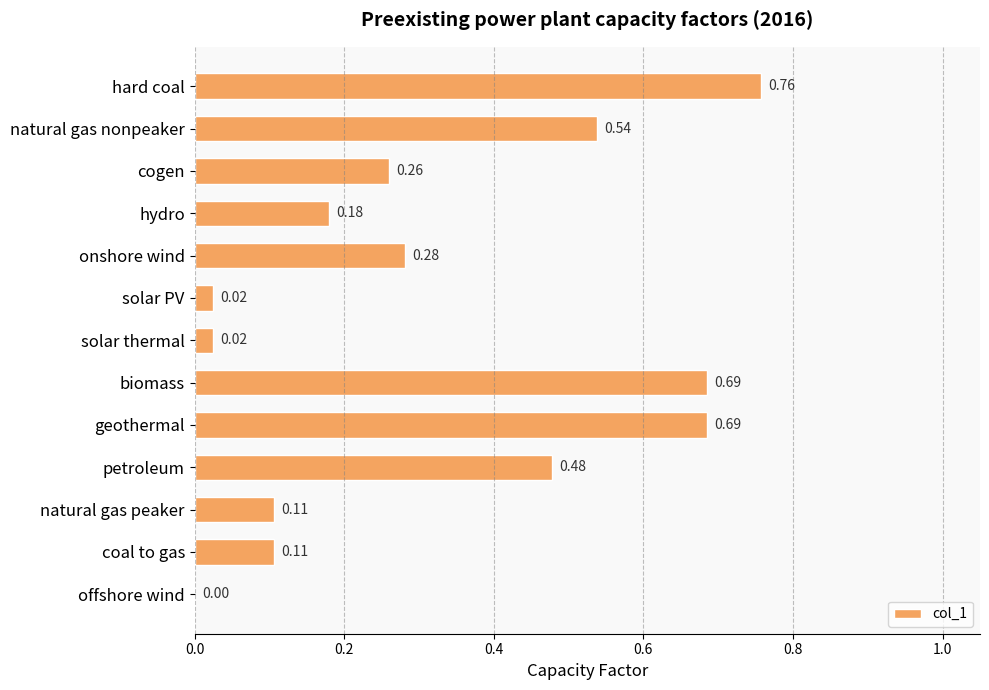

Are the bars horizontal?

Yes